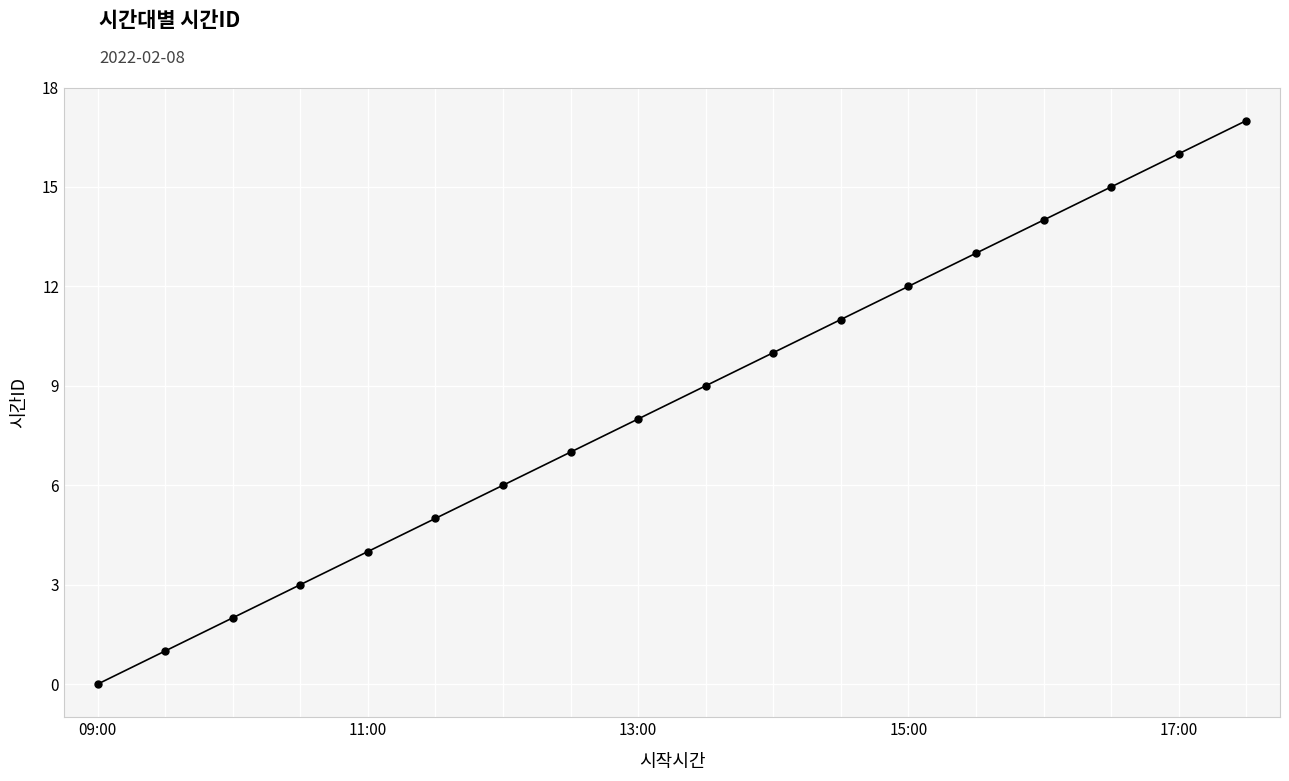

True or false: the data has more than 0 interior local peaks.

False